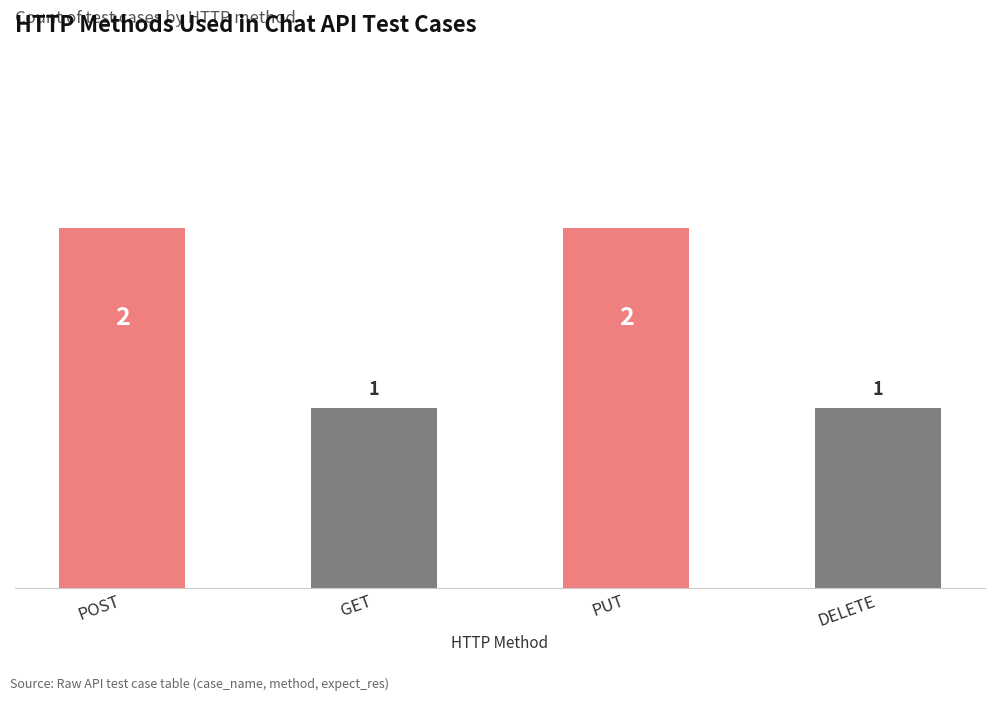

What is the value of the 4th bar from the left?

1